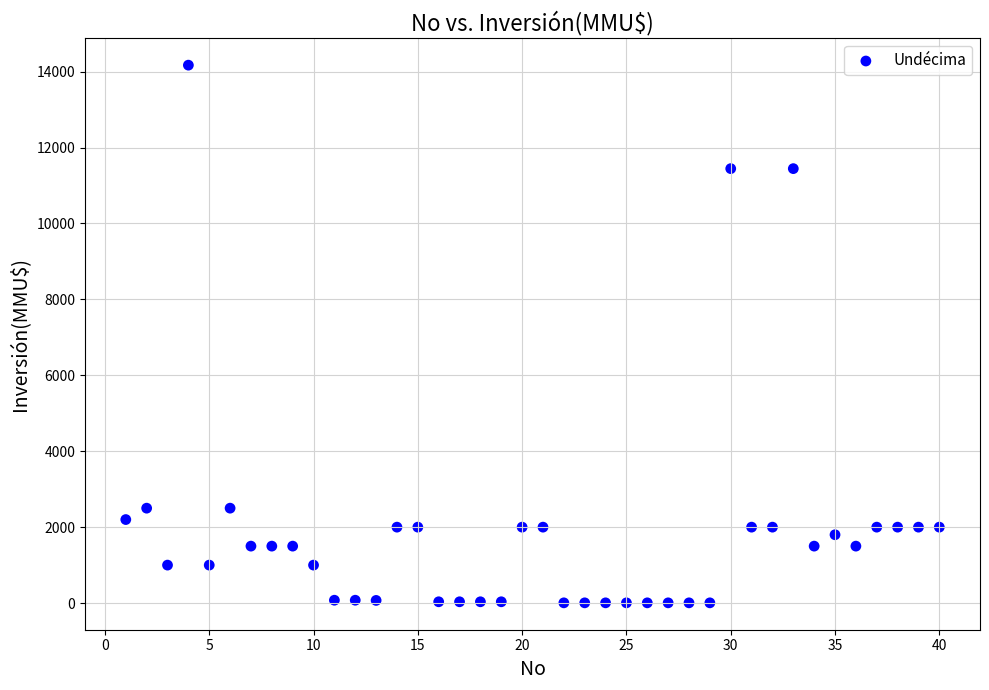

What is the range of X values (max minus min)?

39